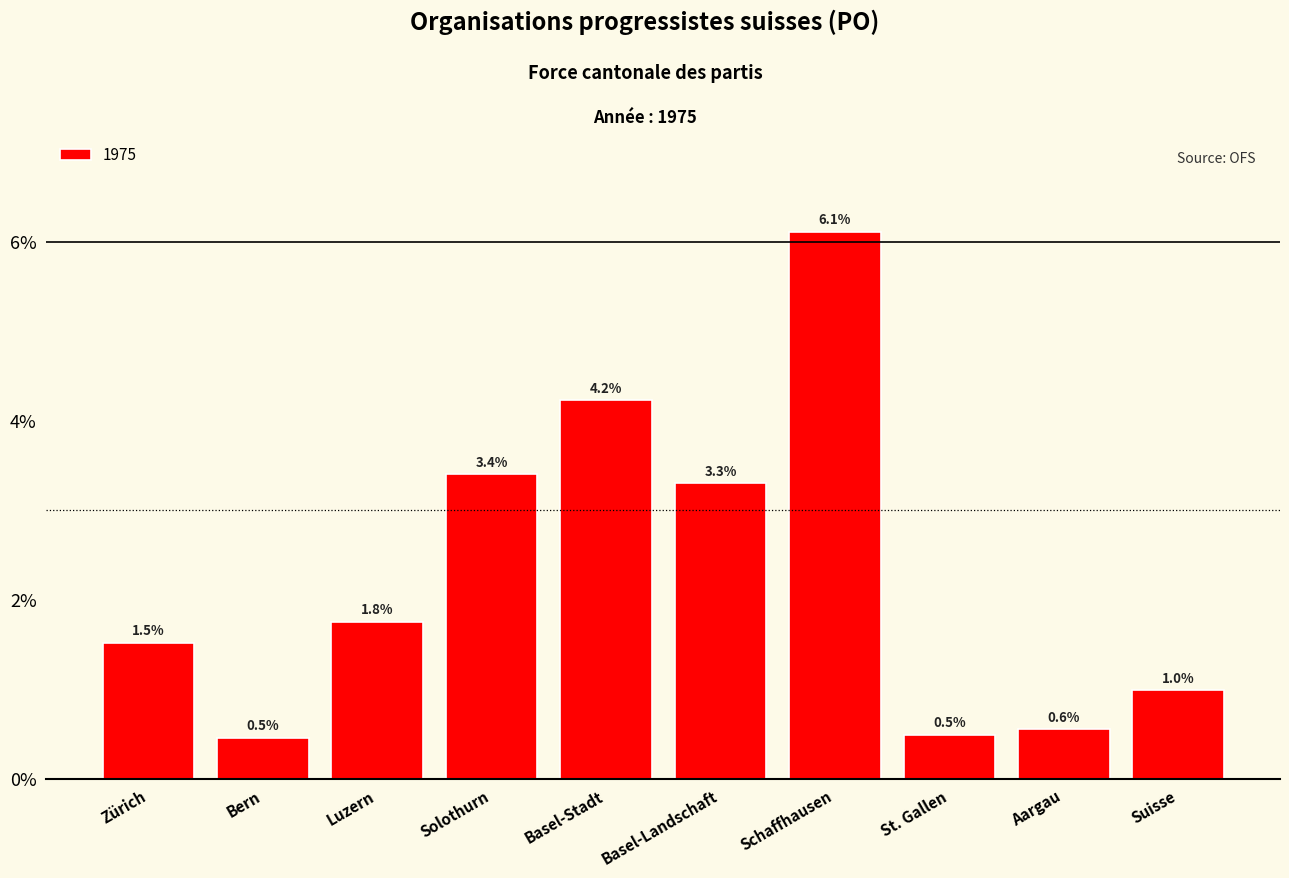

What is the maximum value shown in the chart?

6.1